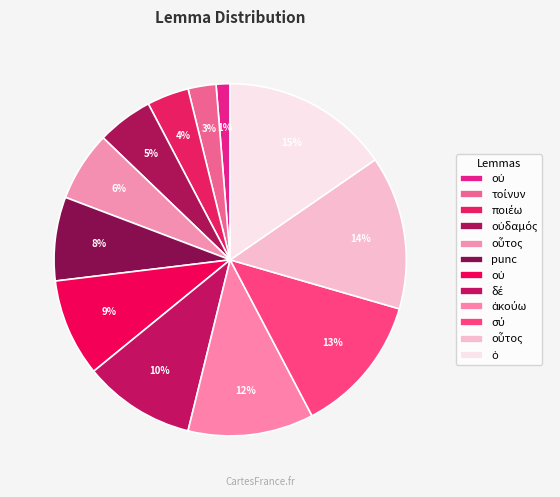

How many segments does this pie chart have?

12